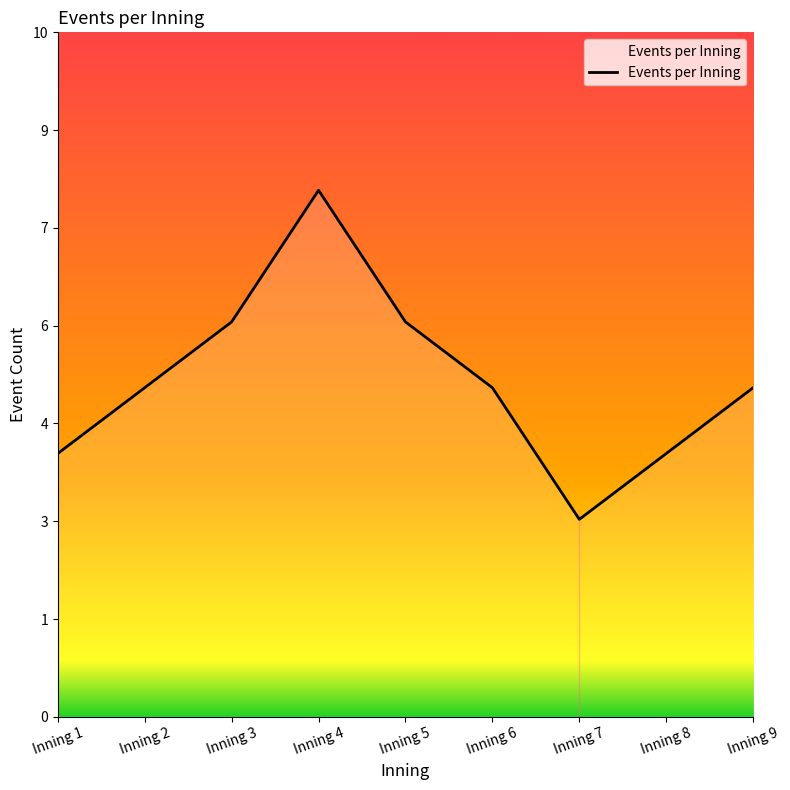

Rank the categories by value from highest to lowest.

Inning 4, Inning 3, Inning 5, Inning 2, Inning 6, Inning 9, Inning 1, Inning 8, Inning 7